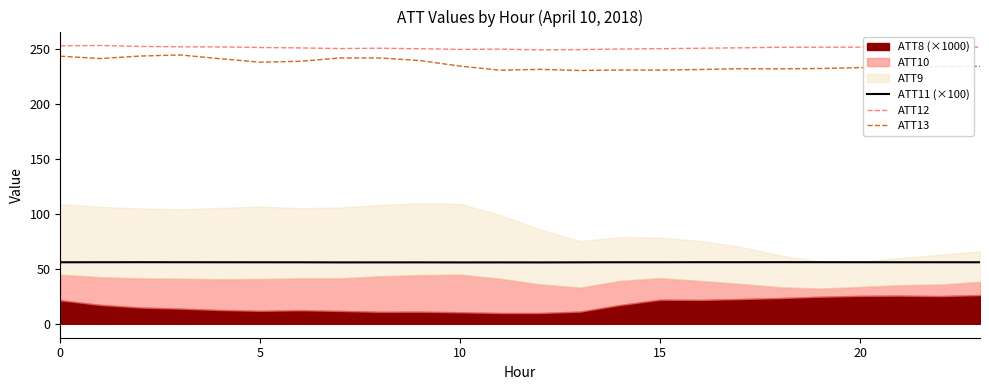

What is the lowest value of the ATT13 series?

230.1